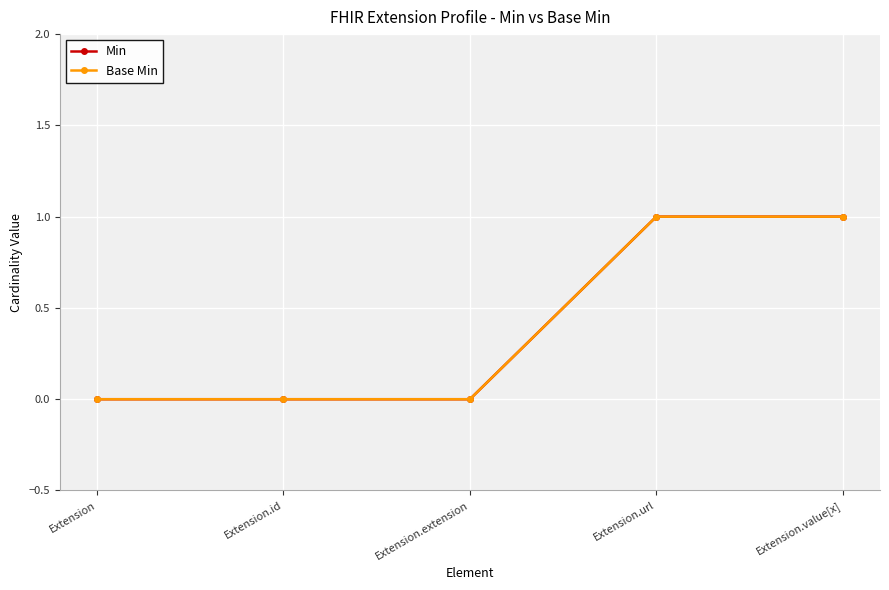

Reading right to left, transcribe all the data shown in this chart.

Min: Extension.value[x]=1	Extension.url=1	Extension.extension=0	Extension.id=0	Extension=0
Base Min: Extension.value[x]=1	Extension.url=1	Extension.extension=0	Extension.id=0	Extension=0